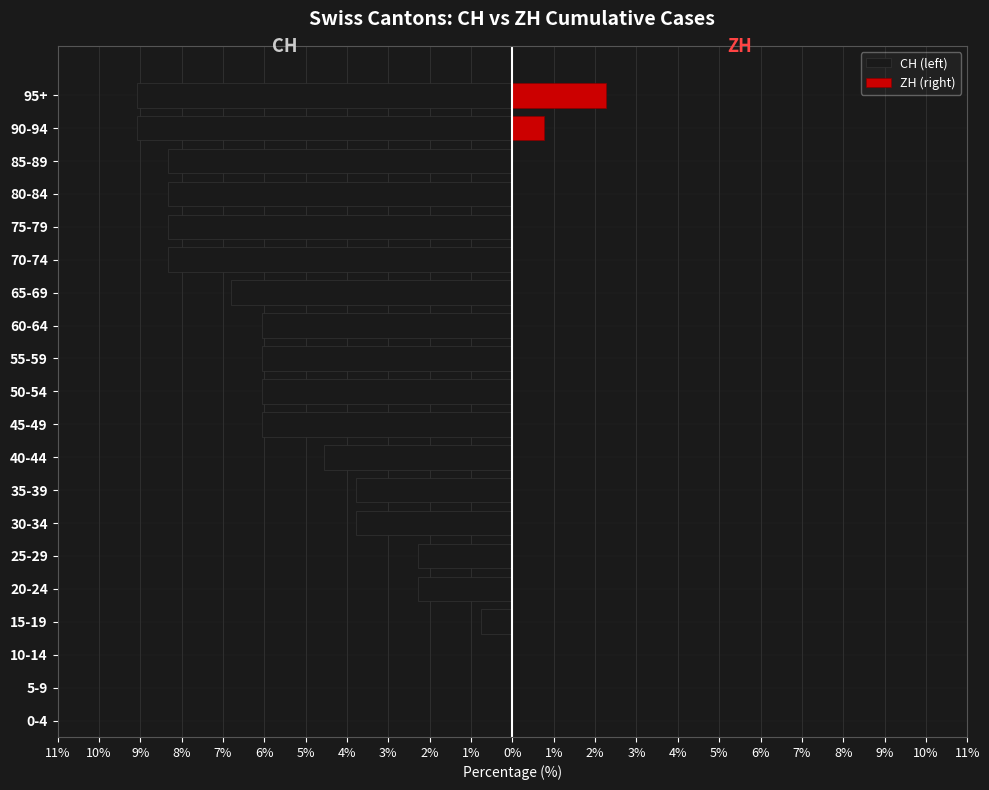

How many bars are there in each group?

2